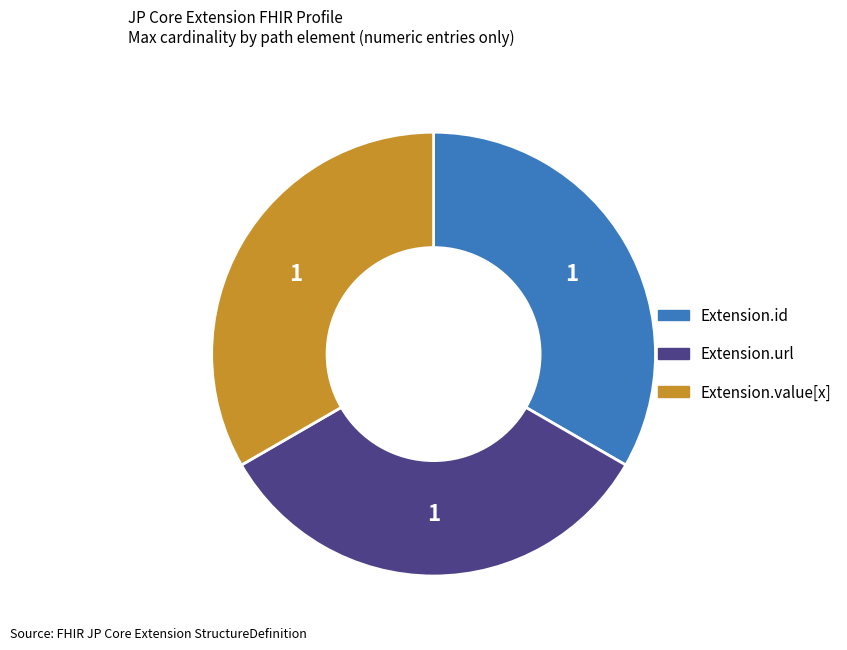

Does Extension.url account for over 50% of the chart?

No